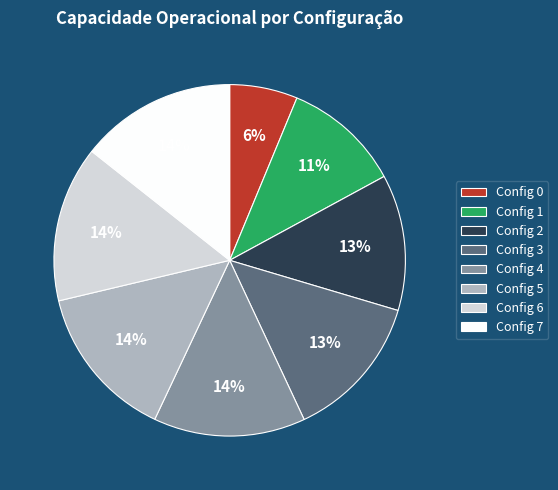

True or false: Config 0 accounts for 6% of the total.

True